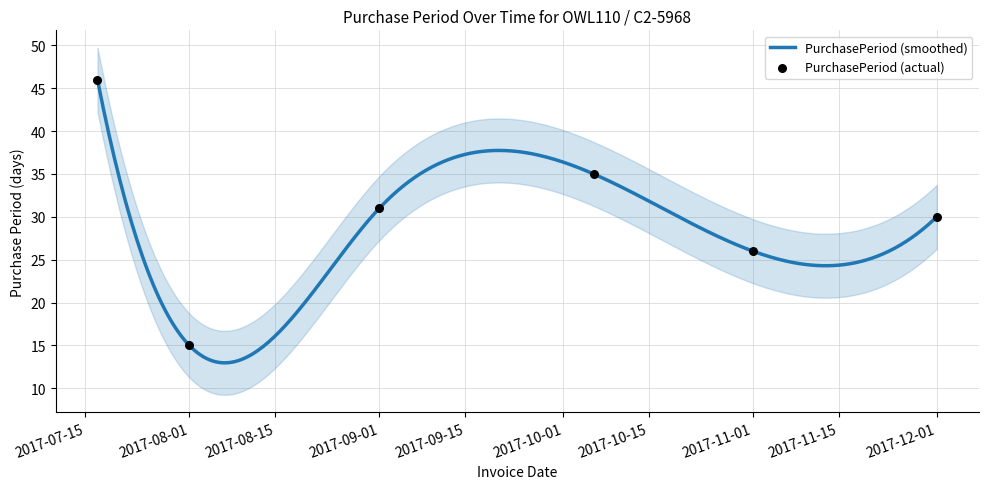

Approximately how many times larger is the value at 2017-12-01 compared to 2017-11-01?

1.2